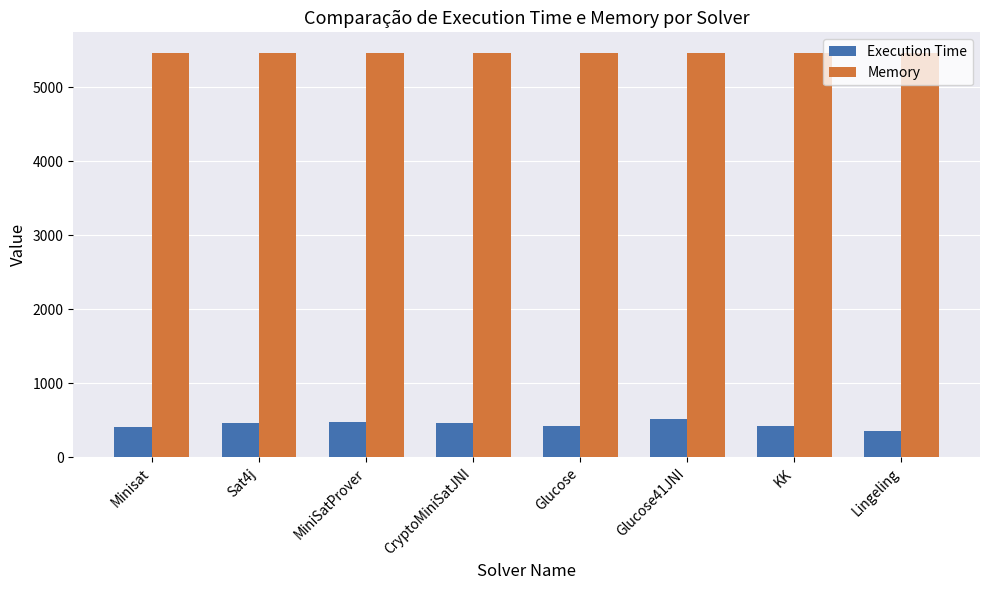

What is the difference between the Memory values at Lingeling and KK?

1